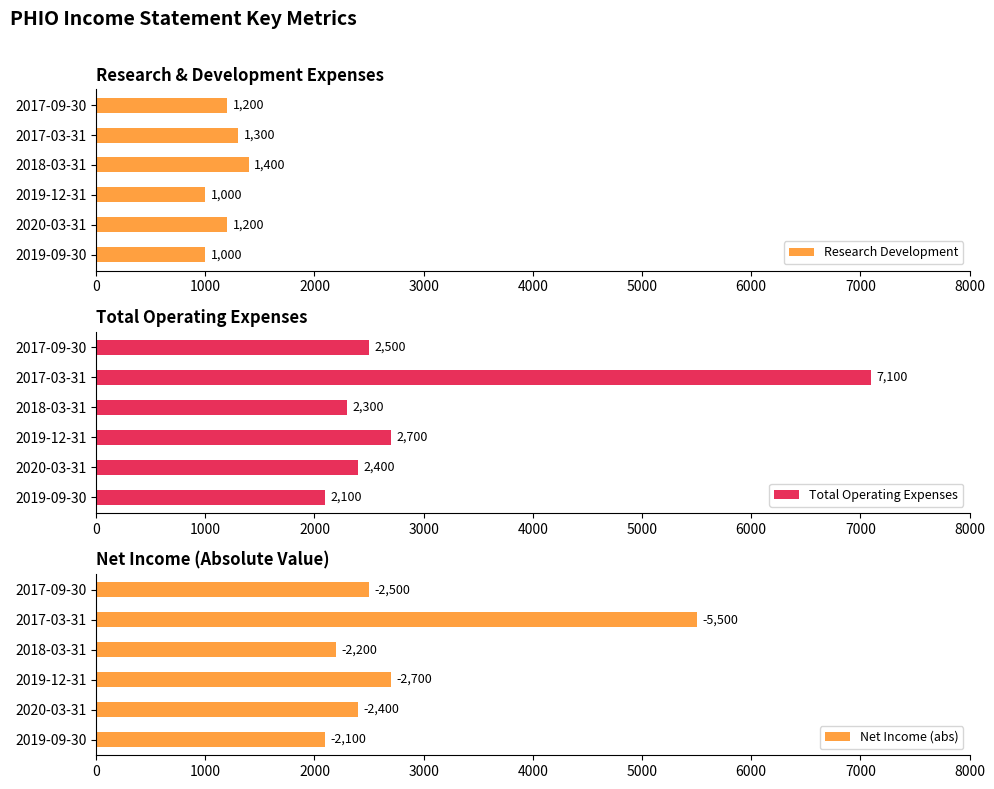

The value of Total Operating Expenses at 2019-09-30 is 2100. True or false?

True